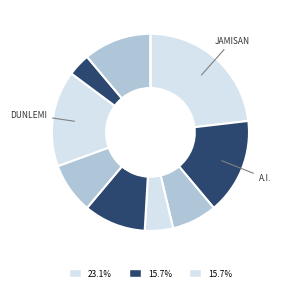

Count the number of slices in the pie.

10